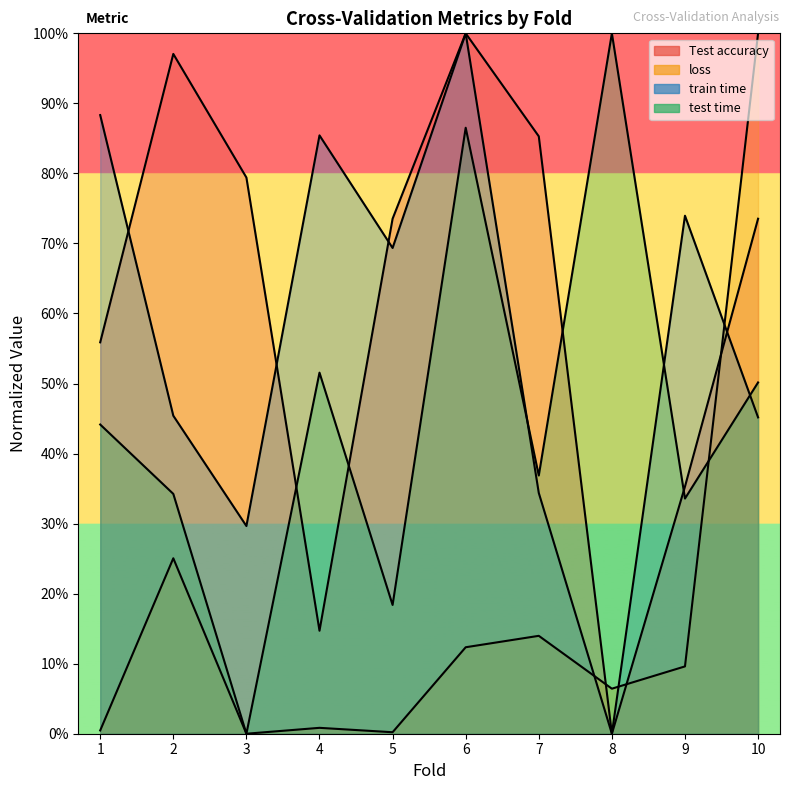

Where do train time and Test accuracy first cross each other?

1 and 2